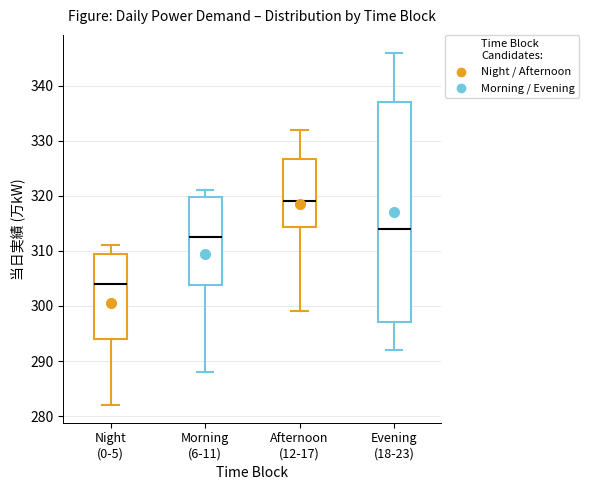

Which box has the highest median line?

Afternoon (12-17)